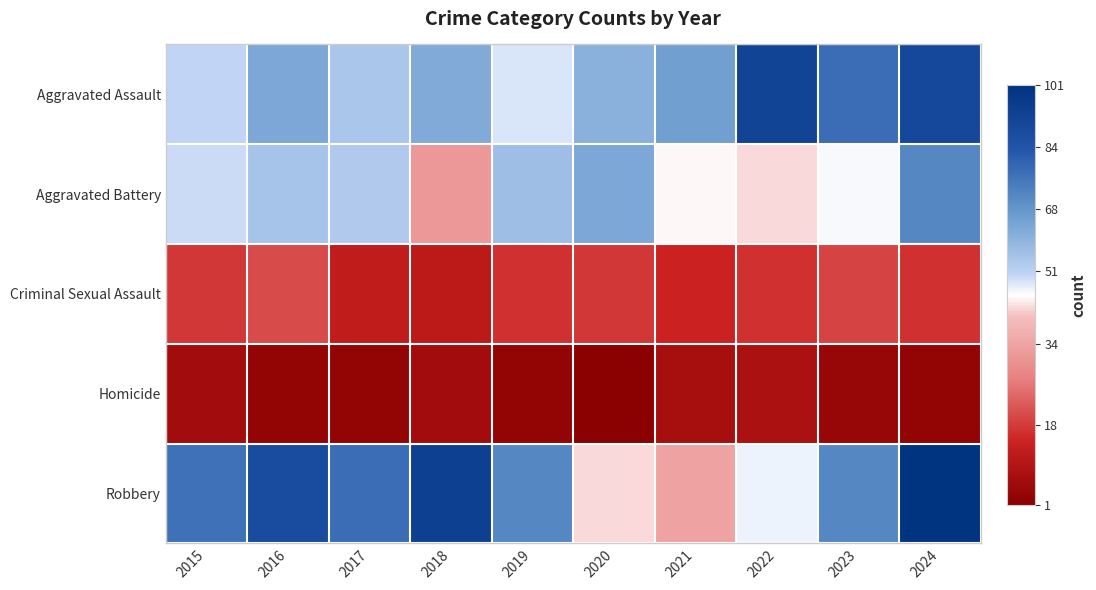

List the series in order of their peak value, highest first.

Robbery, Aggravated Assault, Aggravated Battery, Criminal Sexual Assault, Homicide